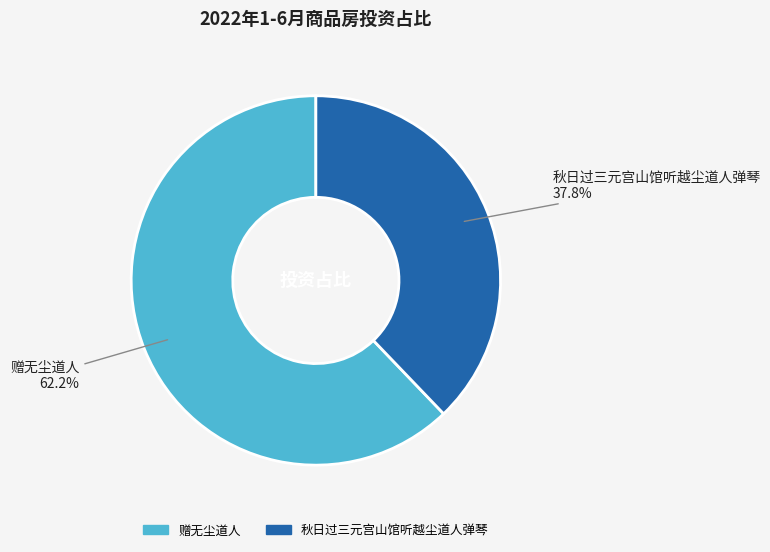

What percentage is the 秋日过三元宫山馆听越尘道人弹琴 slice, to the nearest percent?

38%